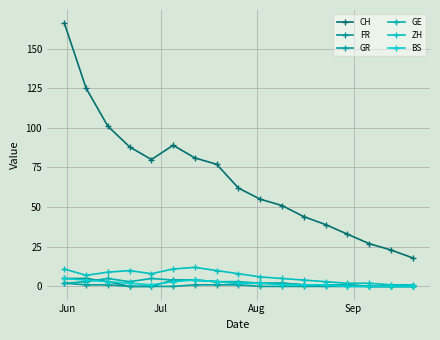

Is this an area chart (filled region under the line)?

No